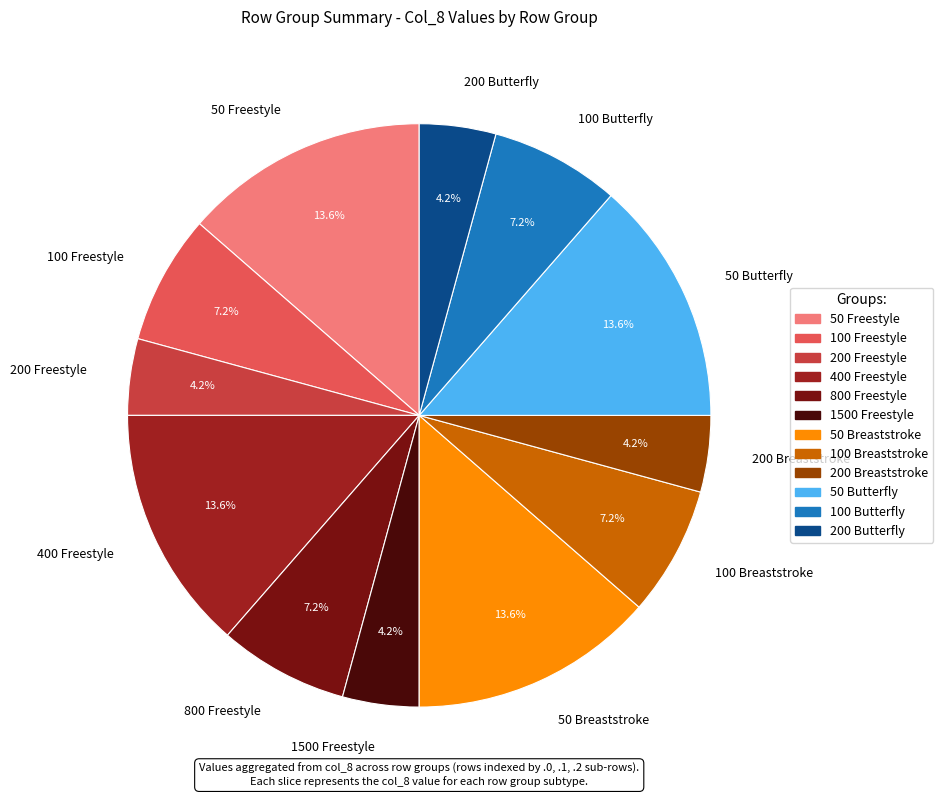

What is the ratio of the value at 100 Breaststroke to the value at 100 Butterfly?

1.0